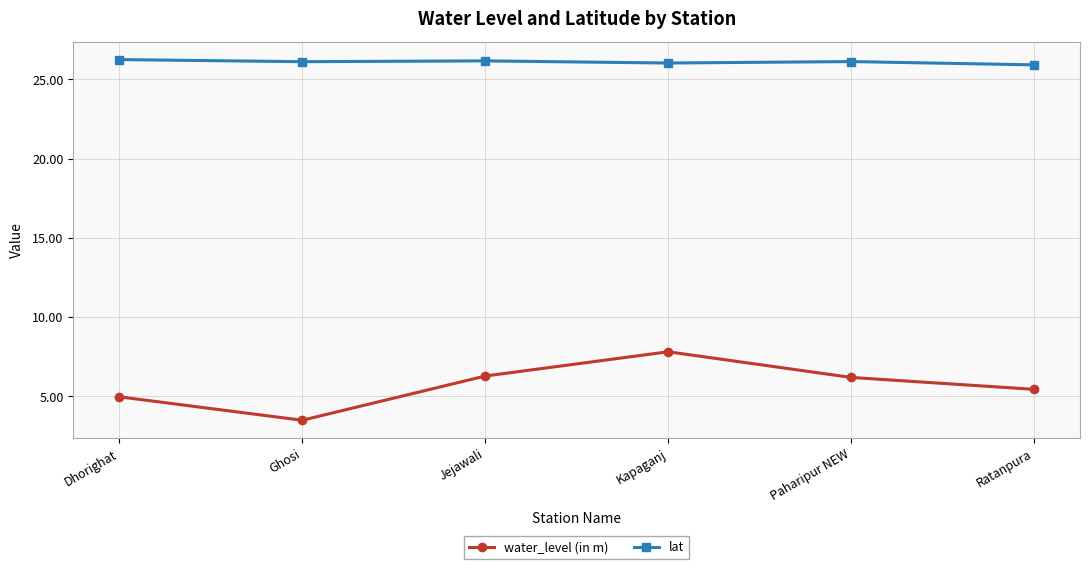

Where is water_level (in m) nearest to the value 5?

Dhorighat